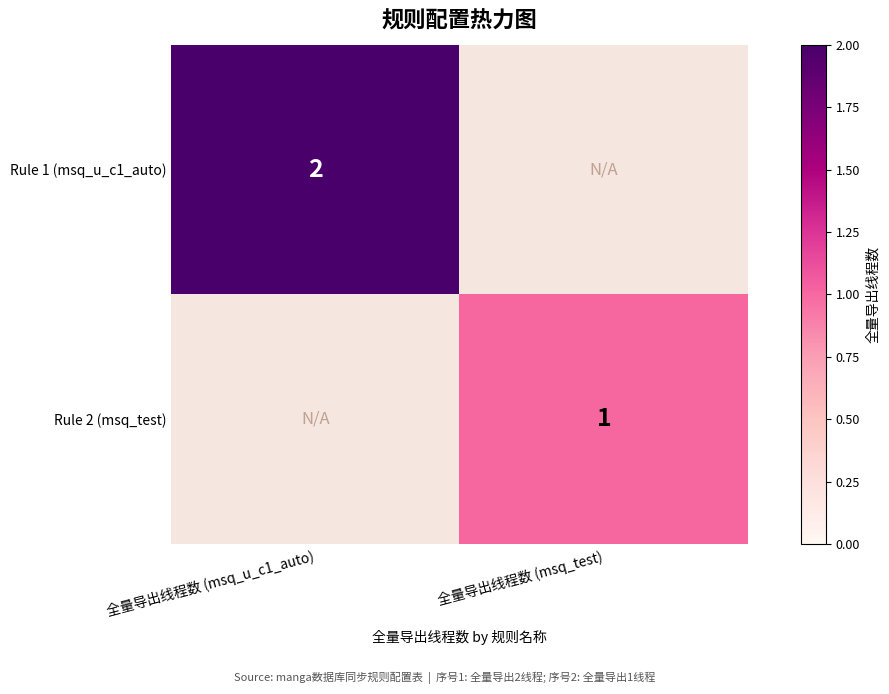

True or false: Rule 1 (msq_u_c1_auto) has a value of 3 at 全量导出线程数 (msq_u_c1_auto).

False